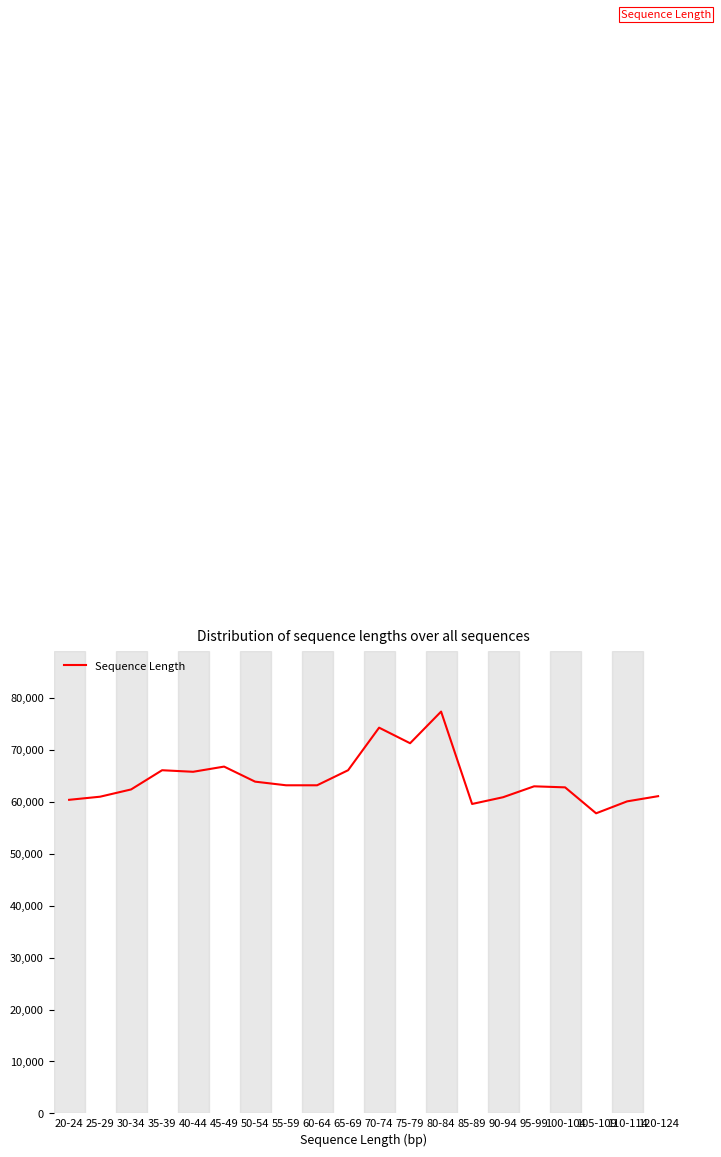

Which has a higher value, 55-59 or 70-74?

70-74